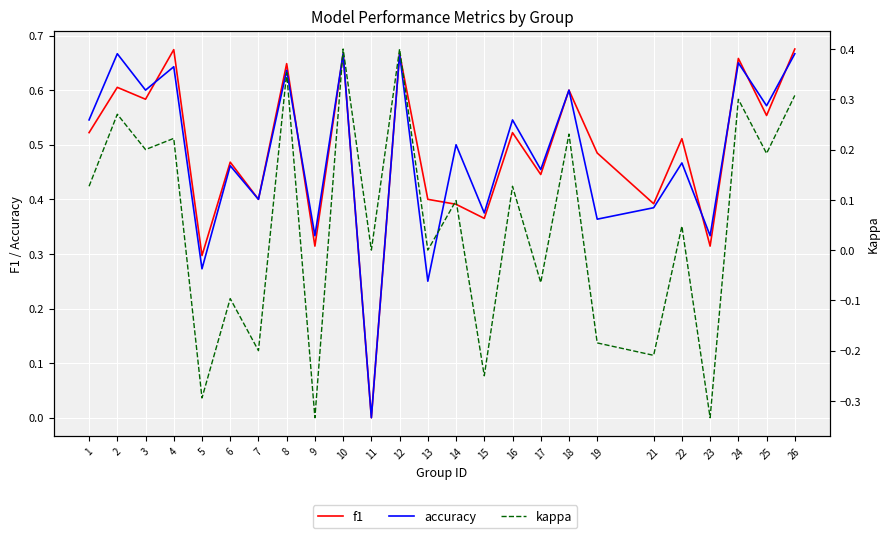

The value of accuracy at 7 is 0.5. True or false?

False